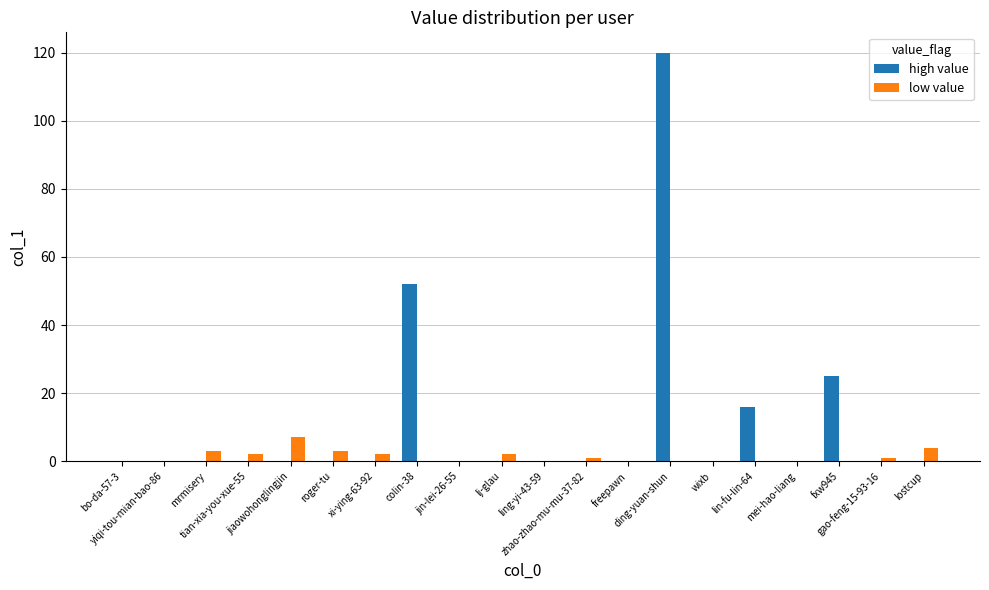

What is the sum of all low value values?

25